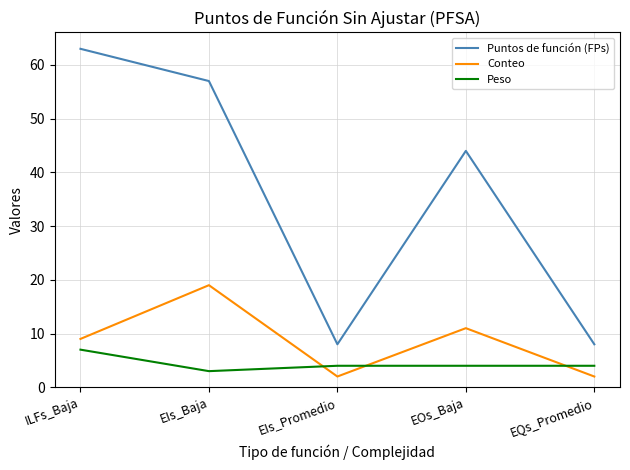

True or false: Conteo and Puntos de función (FPs) cross at least once.

False